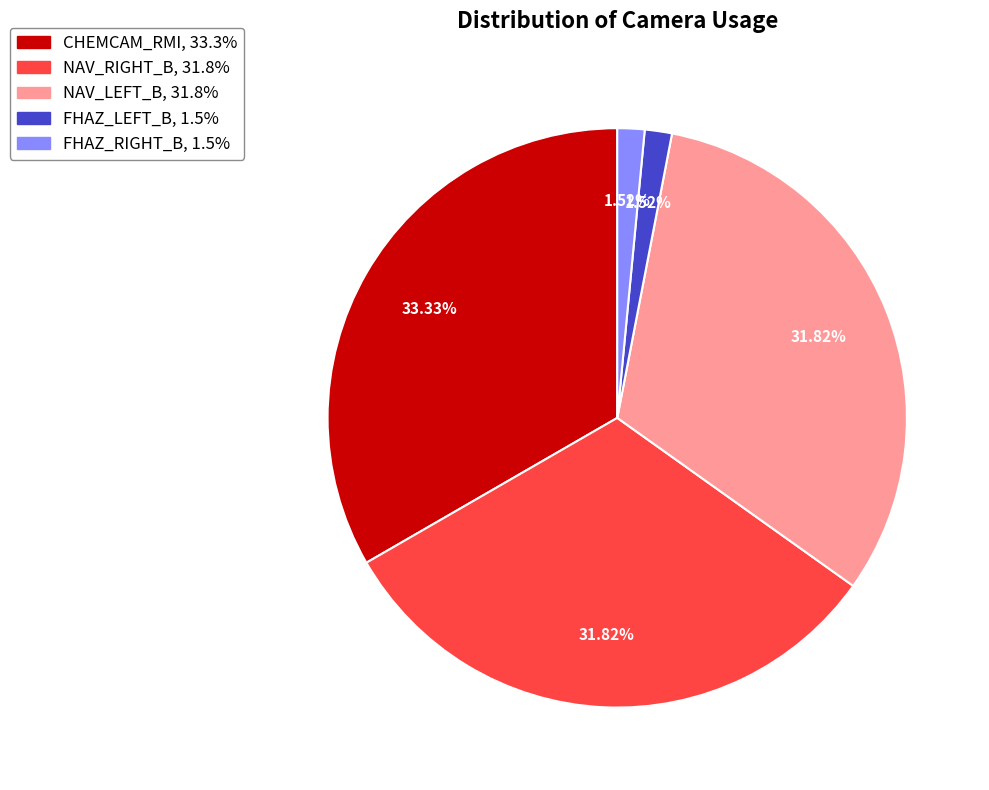

Does CHEMCAM_RMI account for over 50% of the chart?

No